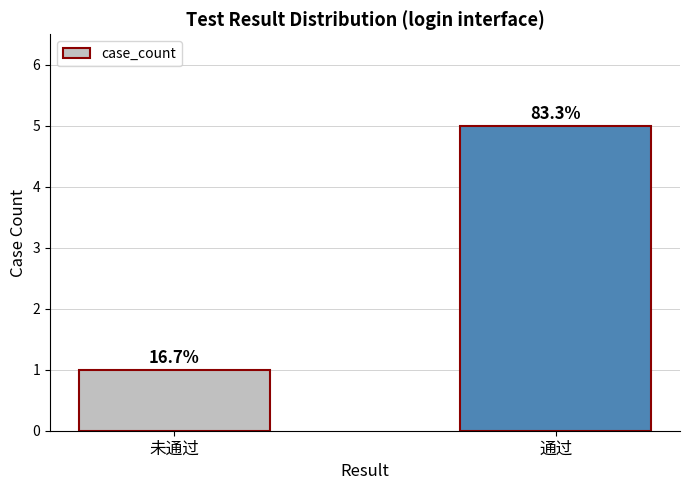

What is the difference between the values at 未通过 and 通过?

4